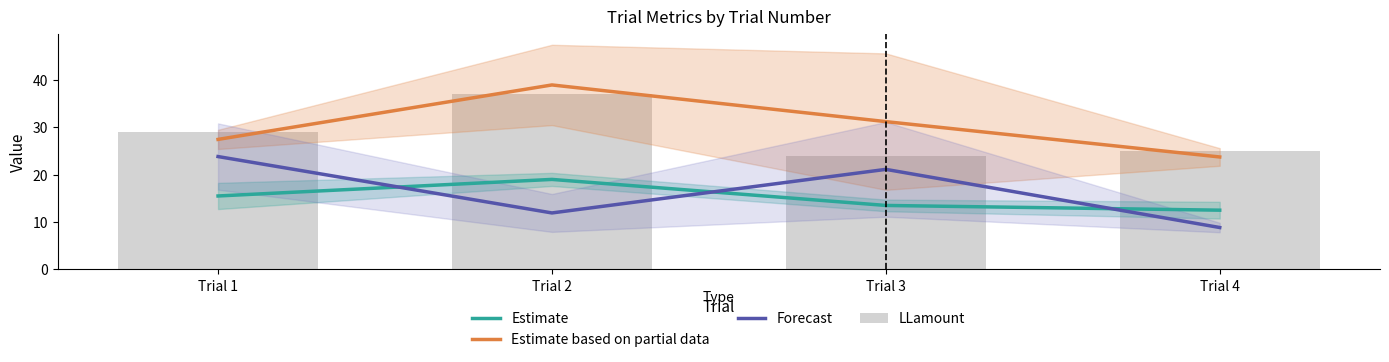

The value of Estimate at Trial 4 is 12.5. True or false?

True